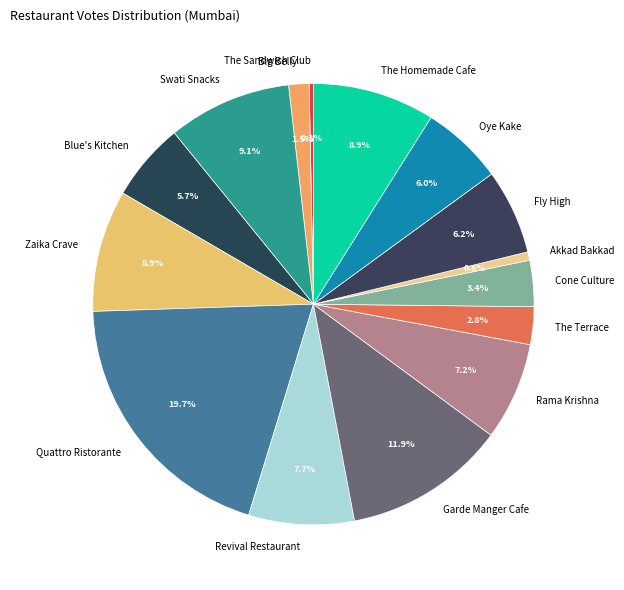

To the nearest percent, what is the average slice percentage?

7%